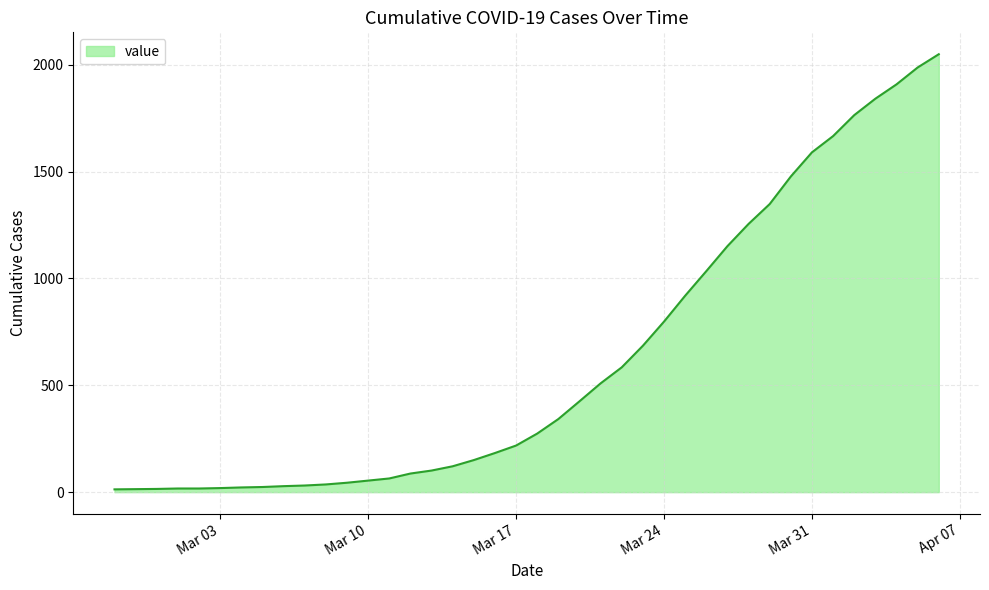

What is the maximum value shown in the chart?

2049